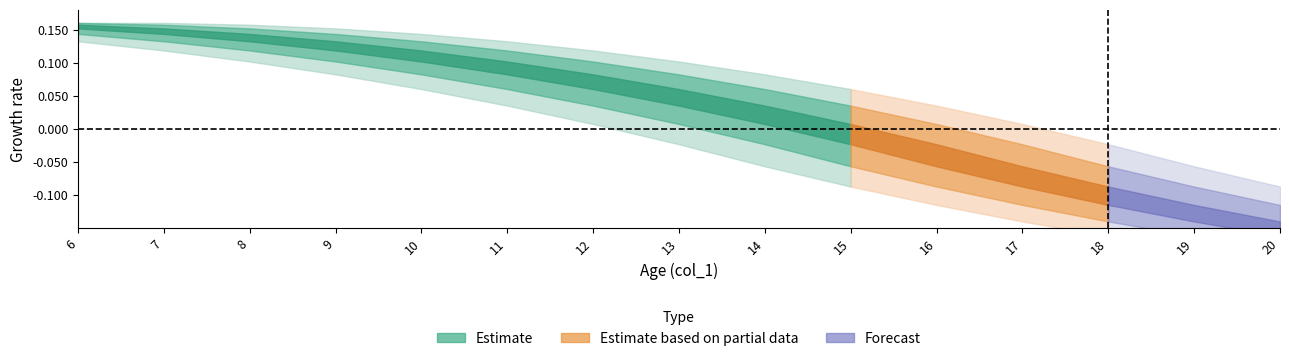

True or false: col_14 has a value of 0.4 at 7.

False